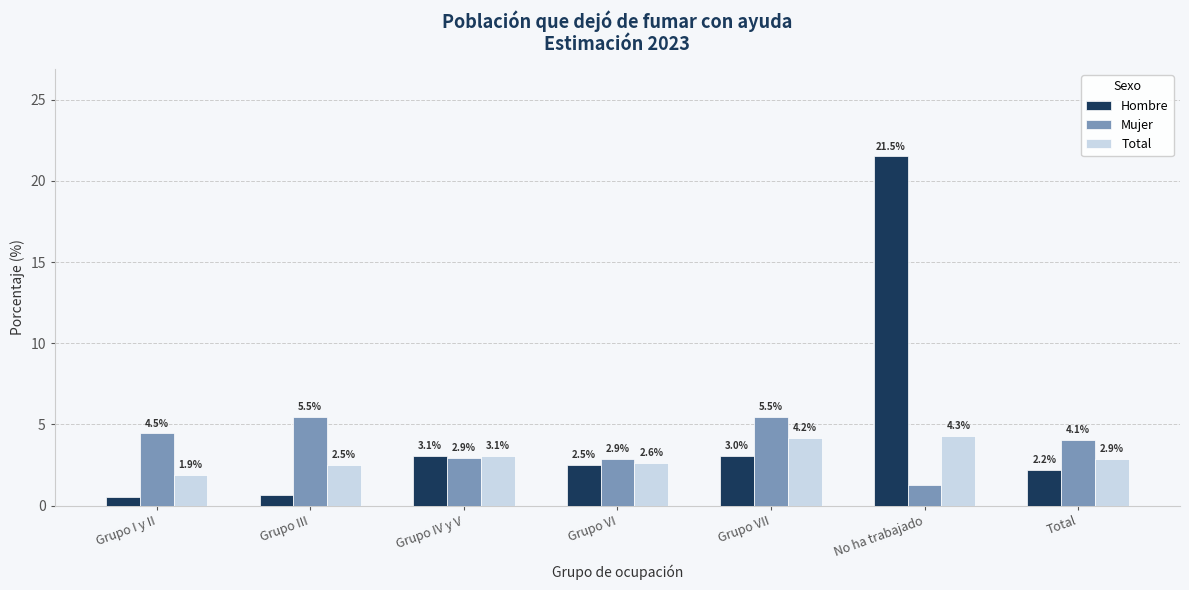

What is the sum of the Total values at Grupo III and Grupo IV y V?

5.6